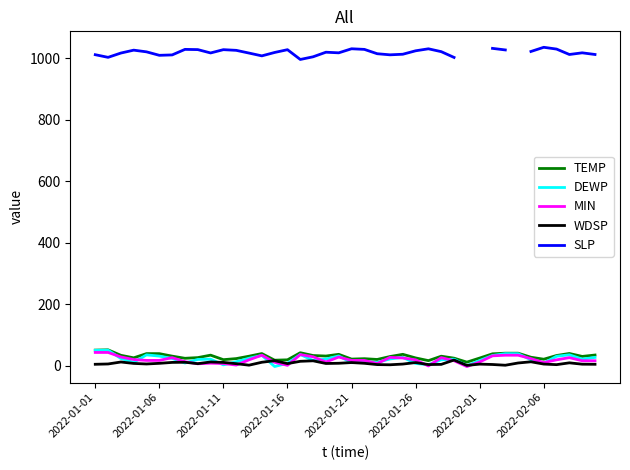

What is the difference between the maximum and minimum values in the TEMP series?

40.0